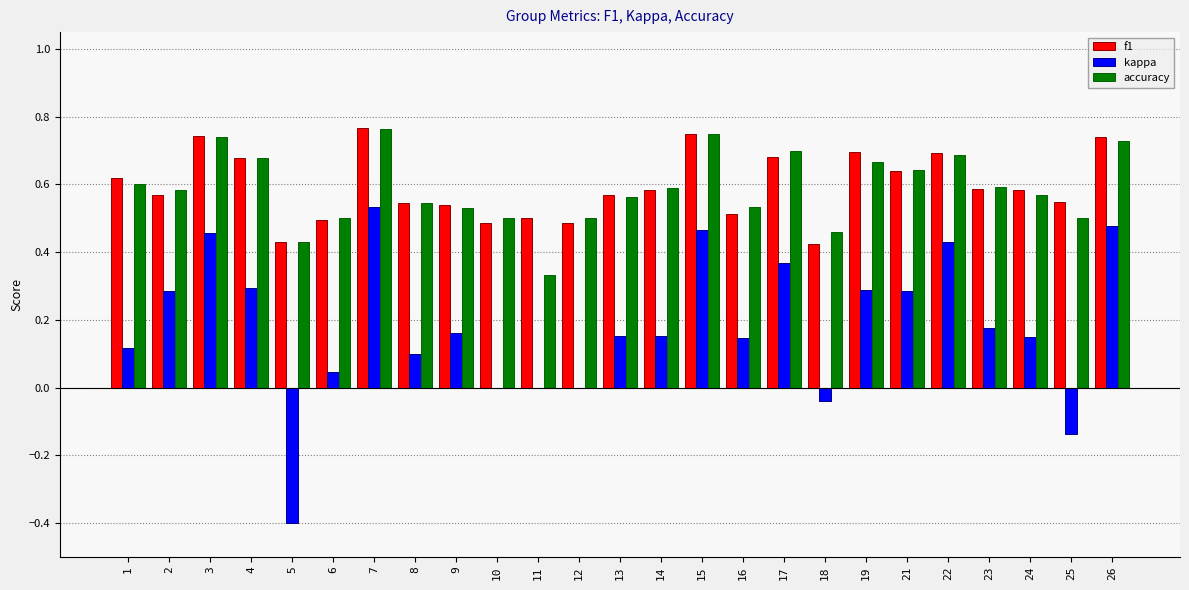

The f1 series shows 1.0 at 15. True or false?

False